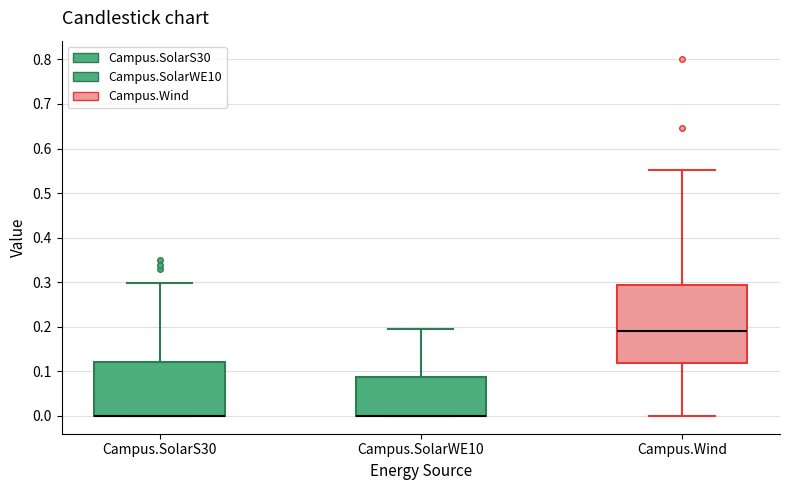

Reading left to right, transcribe this box plot: for each box, give where its median line is, the range the box spans, and where its two whiskers end, as read against the y-axis. The values are not printed on the chart, so give them approximately, as read against the axis.

Campus.SolarS30: median 0.00 (drawn on the box's lower edge), box 0.00 to 0.12, whiskers 0.00 to 0.30
Campus.SolarWE10: median 0.00 (drawn on the box's lower edge), box 0.00 to 0.09, whiskers 0.00 to 0.19
Campus.Wind: median 0.19, box 0.12 to 0.29, whiskers 0.00 to 0.55